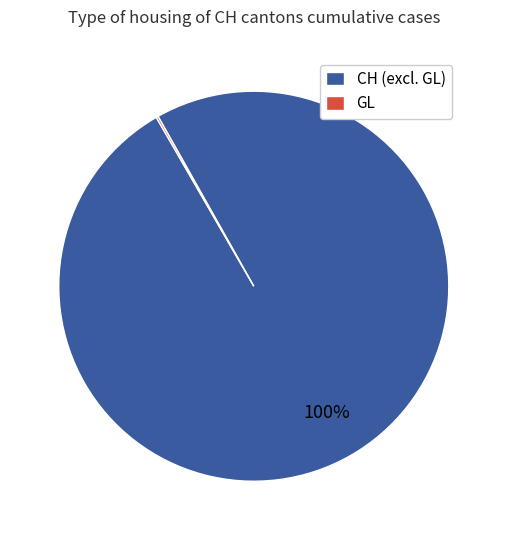

Does any single category account for the majority?

Yes